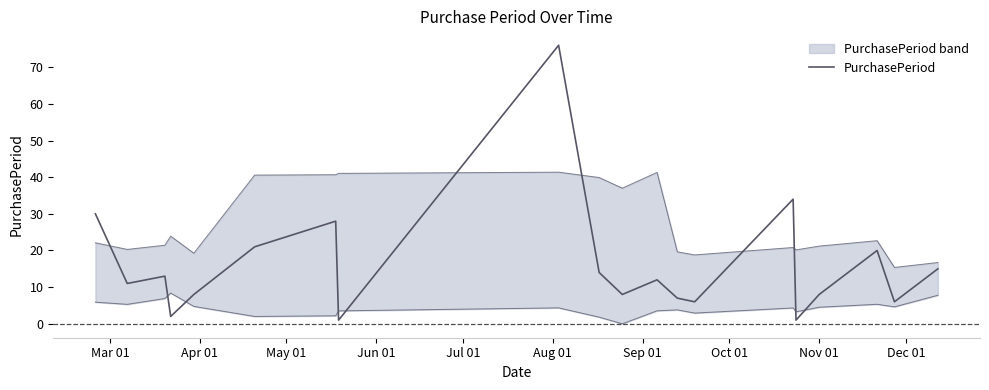

True or false: there are more than 1 points higher than both neighbors.

True